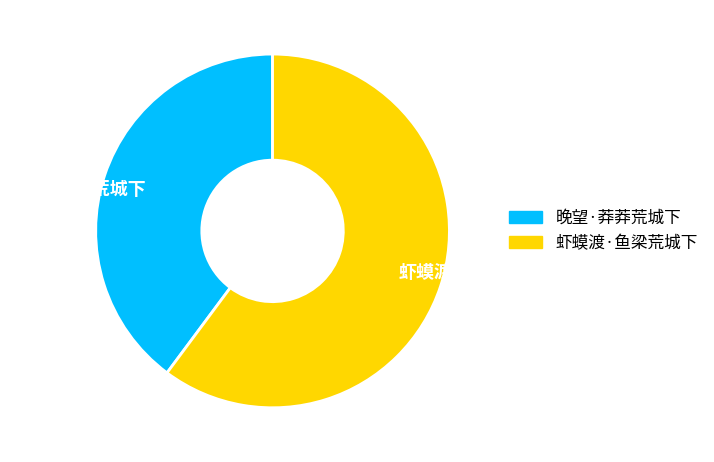

Count the number of slices in the pie.

2